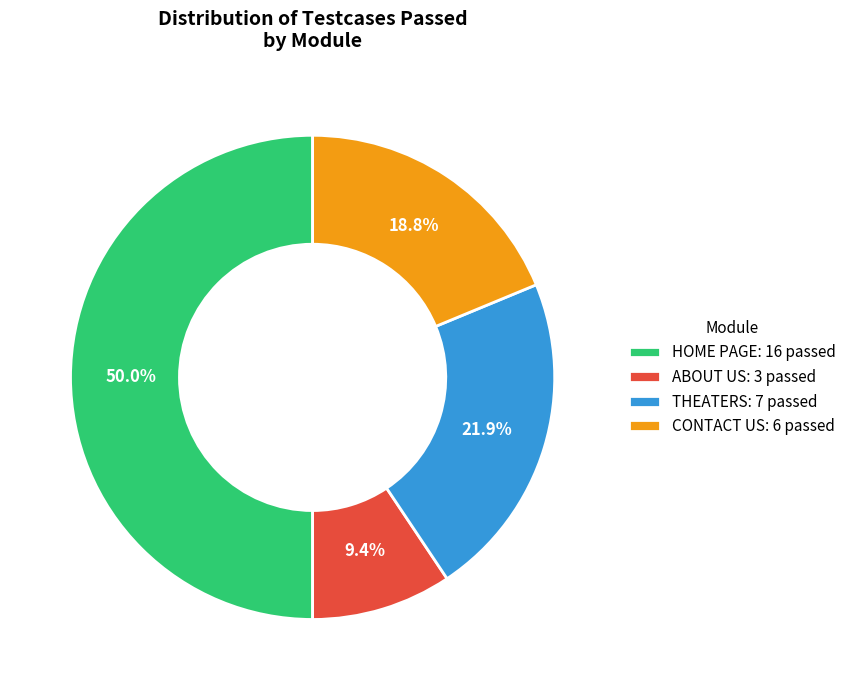

The HOME PAGE slice represents 50% of the pie. True or false?

True